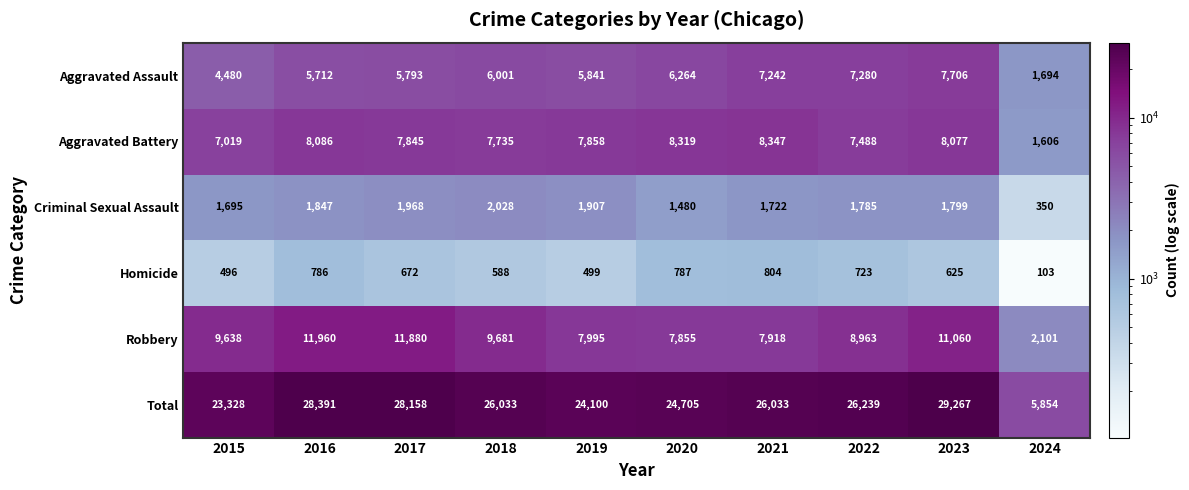

What is the sum of the Robbery values at 2021 and 2018?

17599